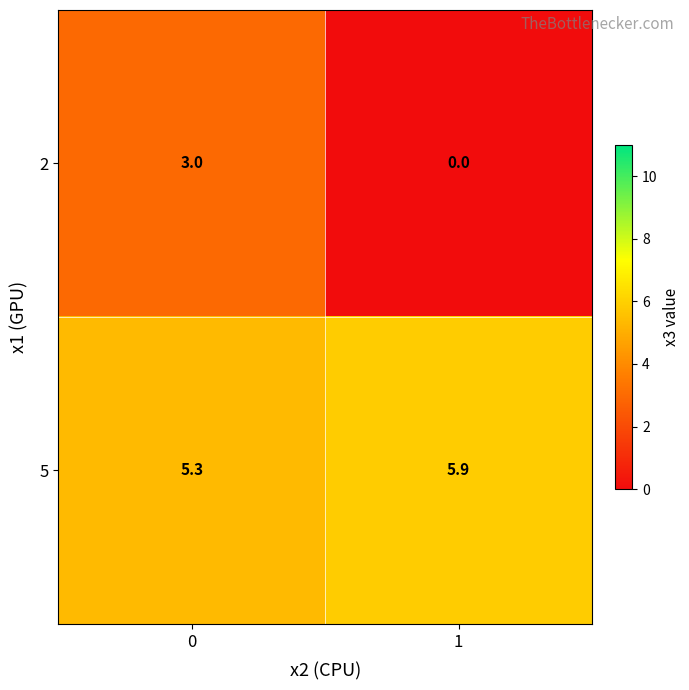

Which label corresponds to the smallest value in the chart?

1